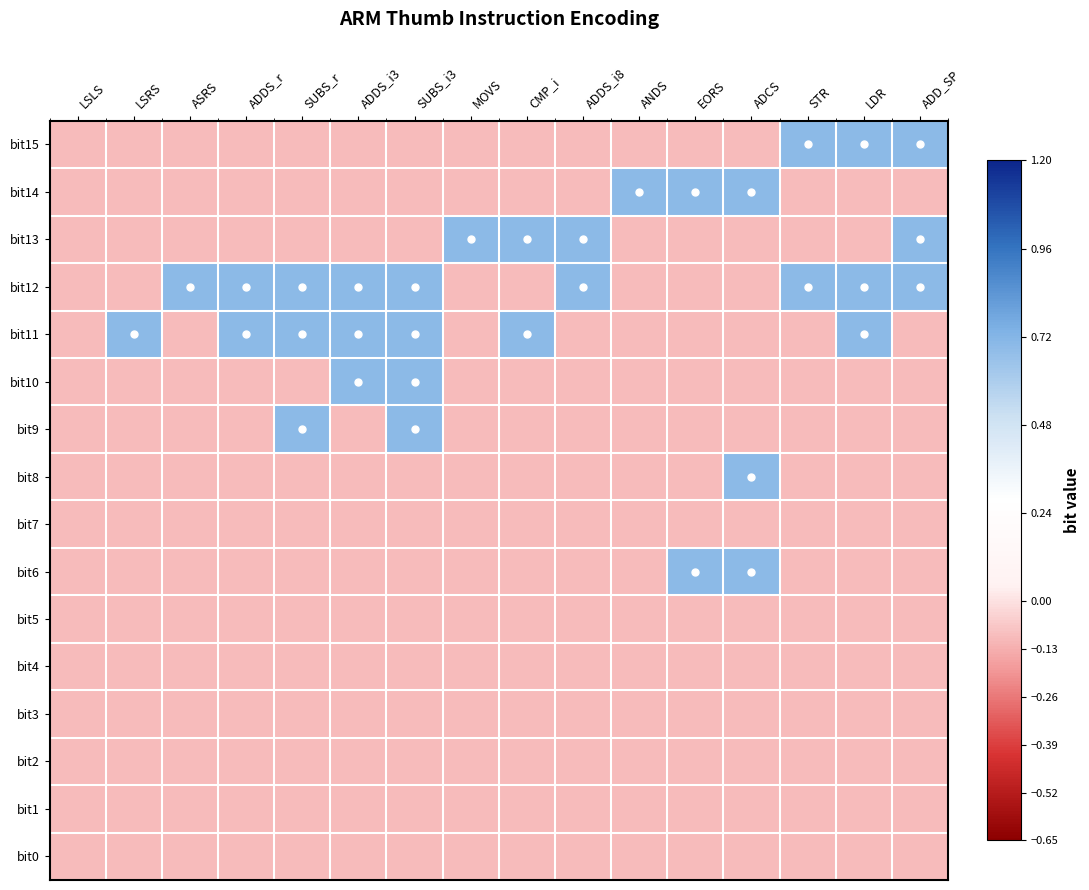

What is the minimum value shown in the chart?

-0.1